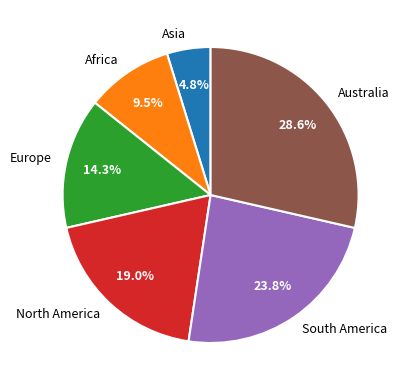

Count the number of slices in the pie.

6